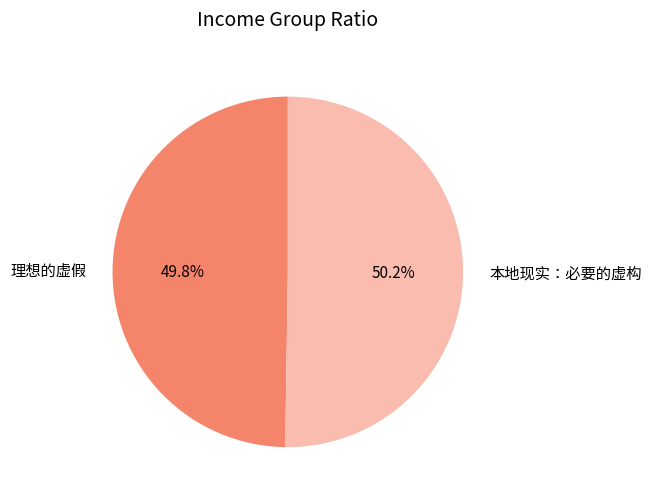

Does any single category account for the majority?

Yes